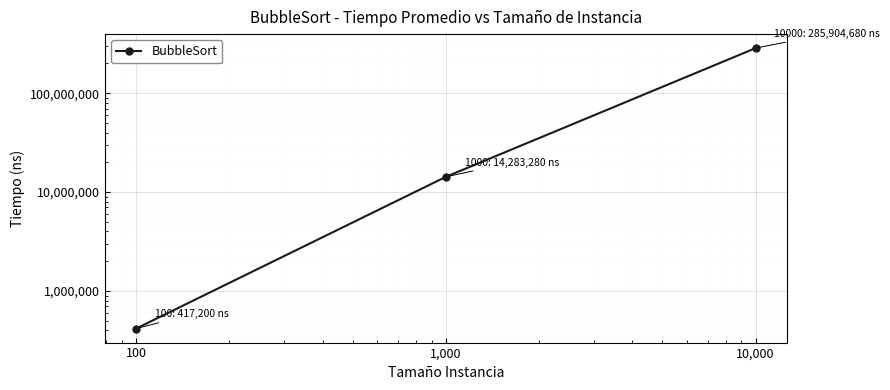

Reading left to right, what are all the values shown in this chart?

417200	14283280	285904680